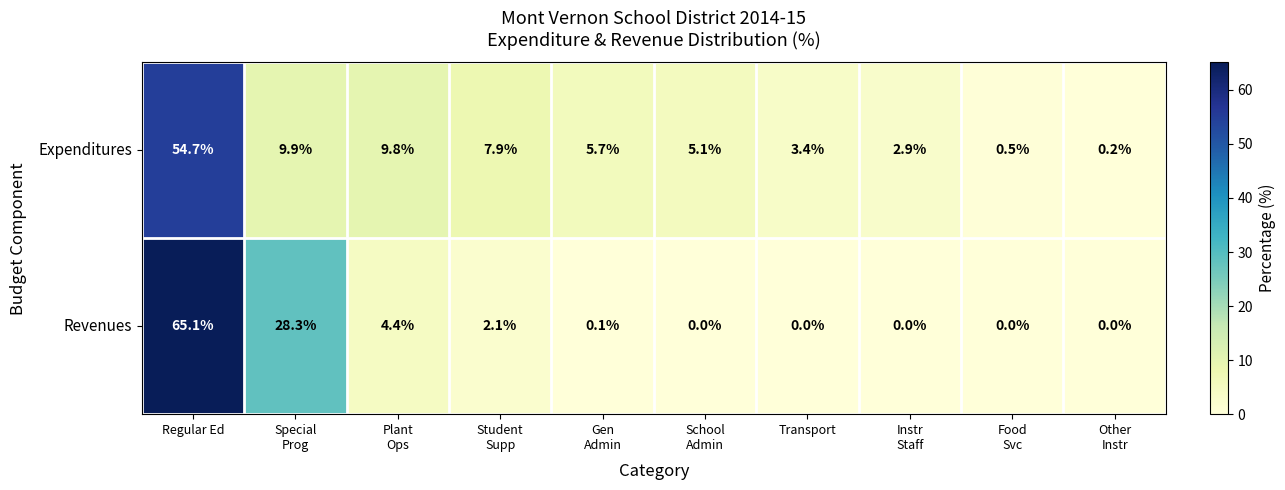

What is the difference between the maximum and minimum values in the Expenditures series?

54.5